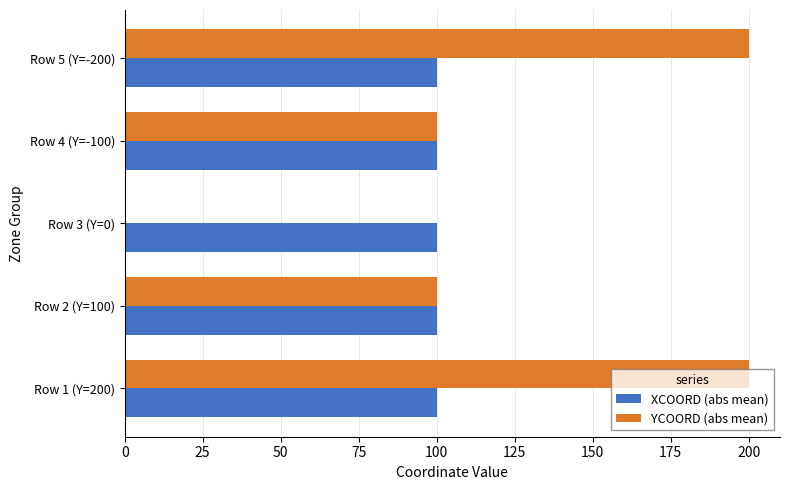

Between Row 2 (Y=100) and Row 5 (Y=-200), which series saw the biggest shift?

YCOORD (abs mean)